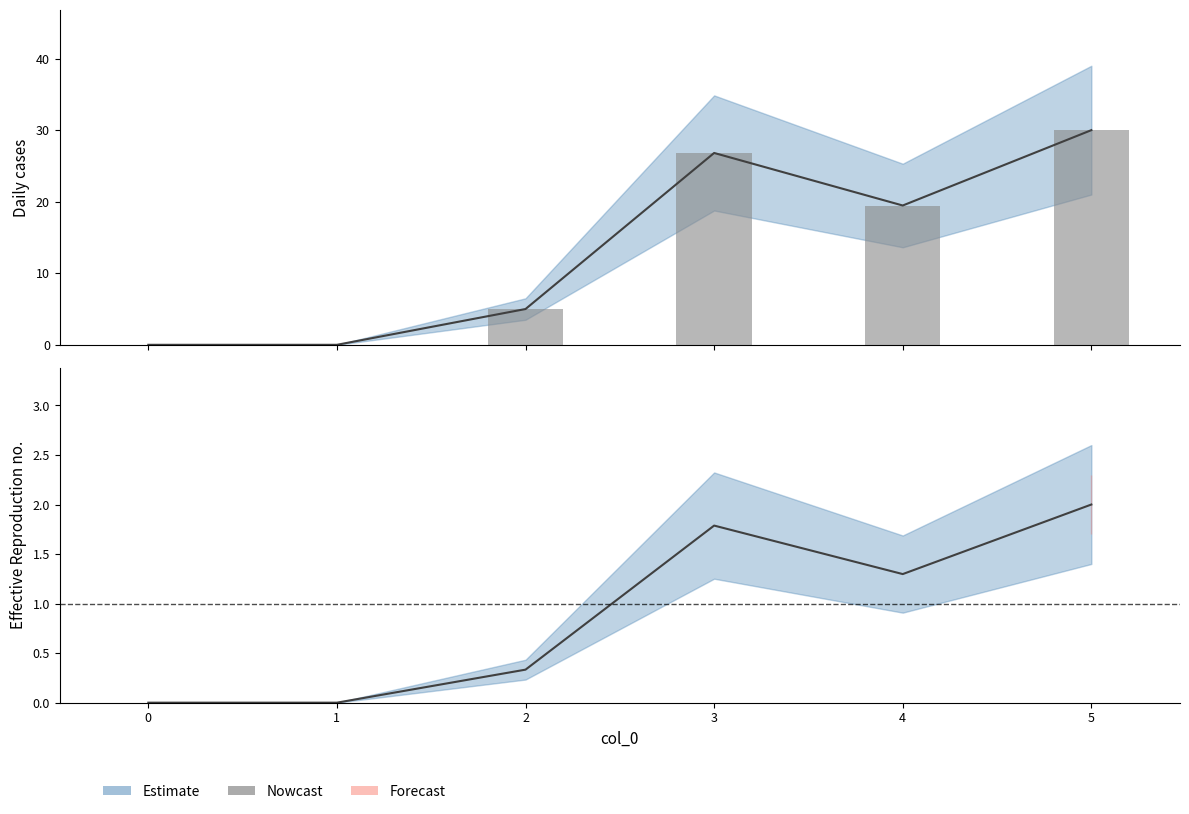

How many bars are there in total?

6